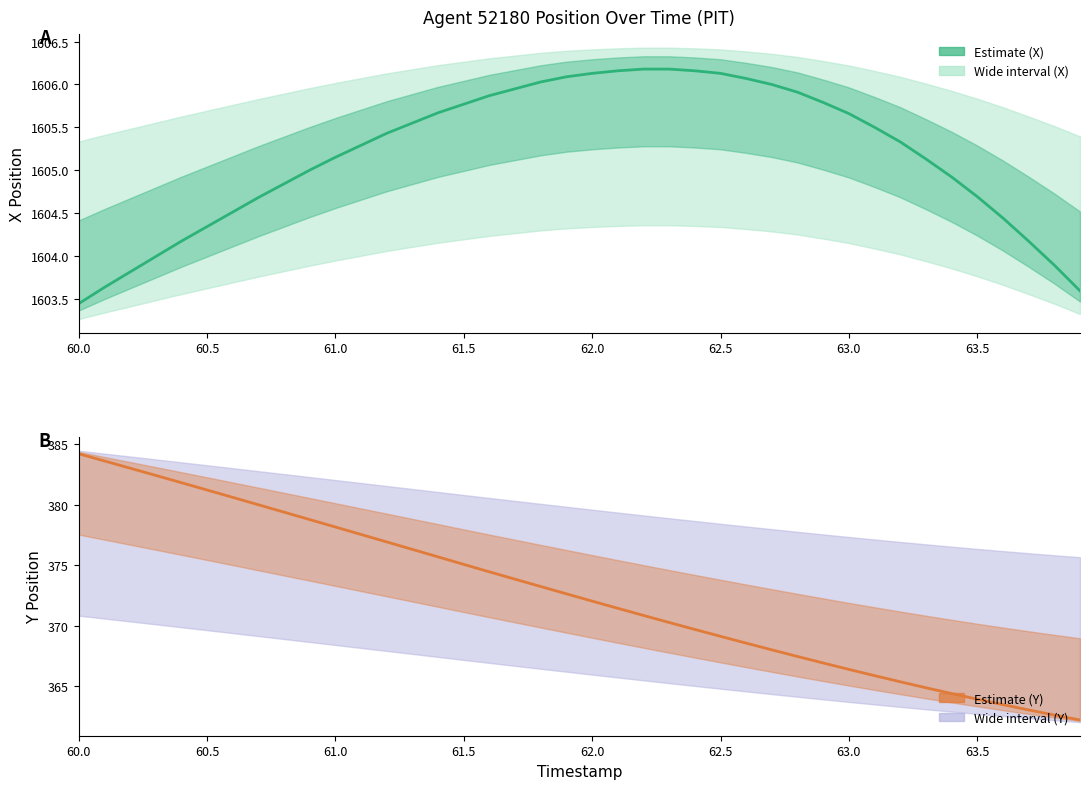

True or false: X coordinate has more than 2 interior local peaks.

False